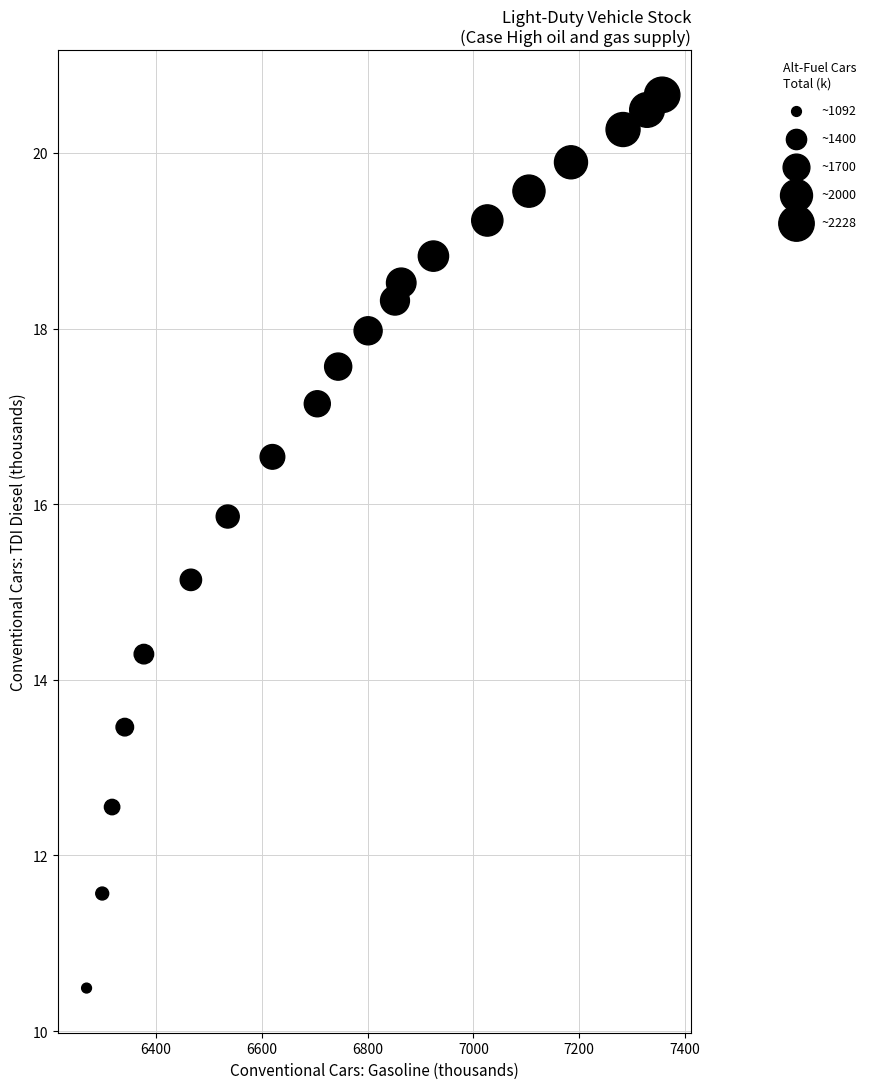

What is the range of Y values (max minus min)?

10.2